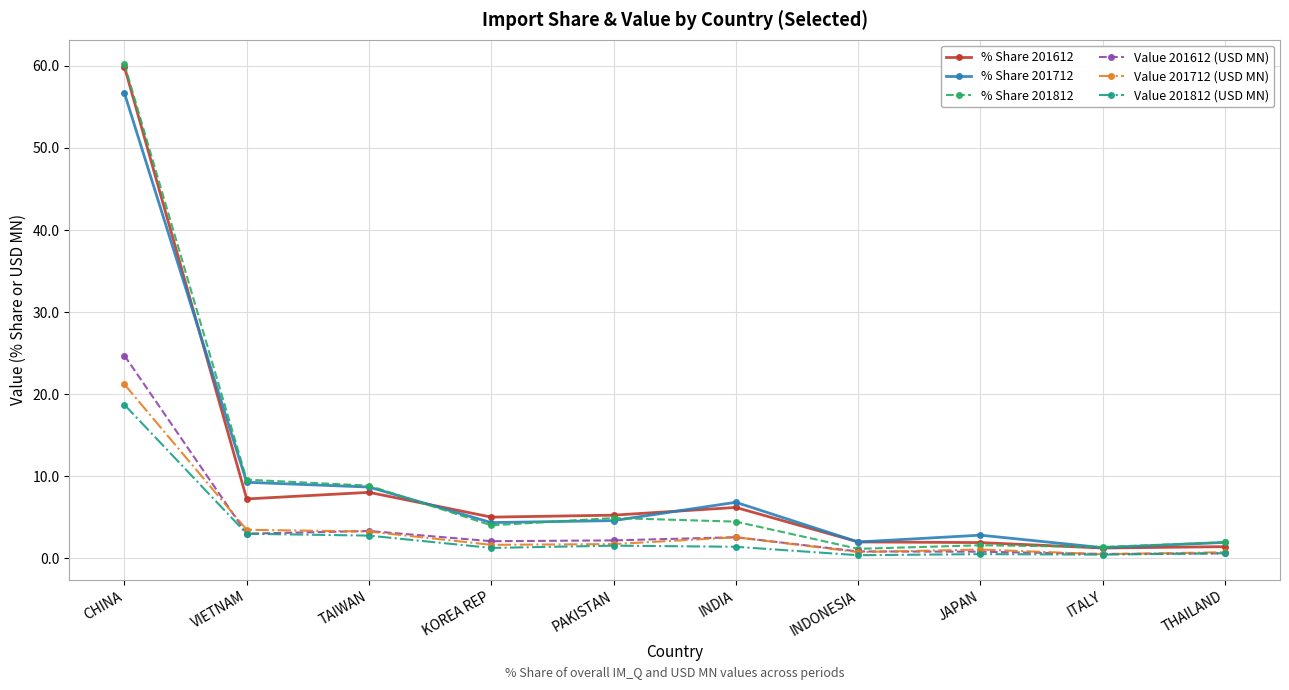

After their last crossing, which series has the higher values: Value 201712 (USD MN) or Value 201612 (USD MN)?

Value 201712 (USD MN)